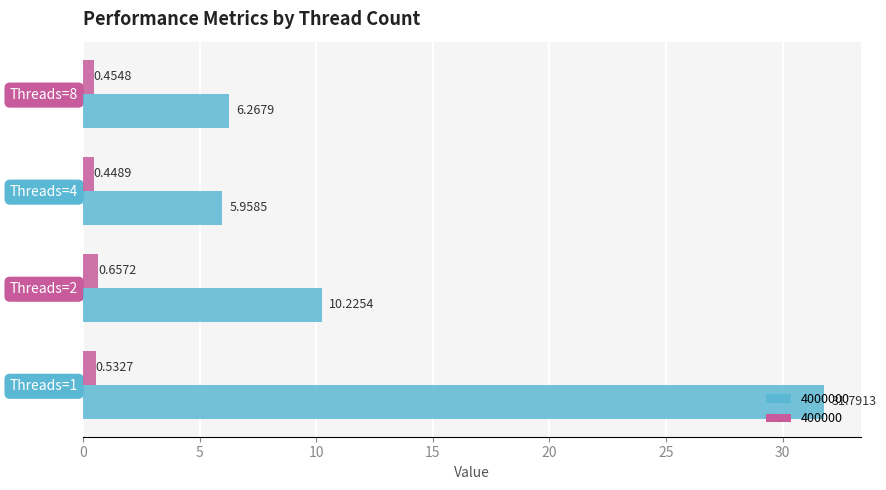

Which series has the widest spread of values?

4000000